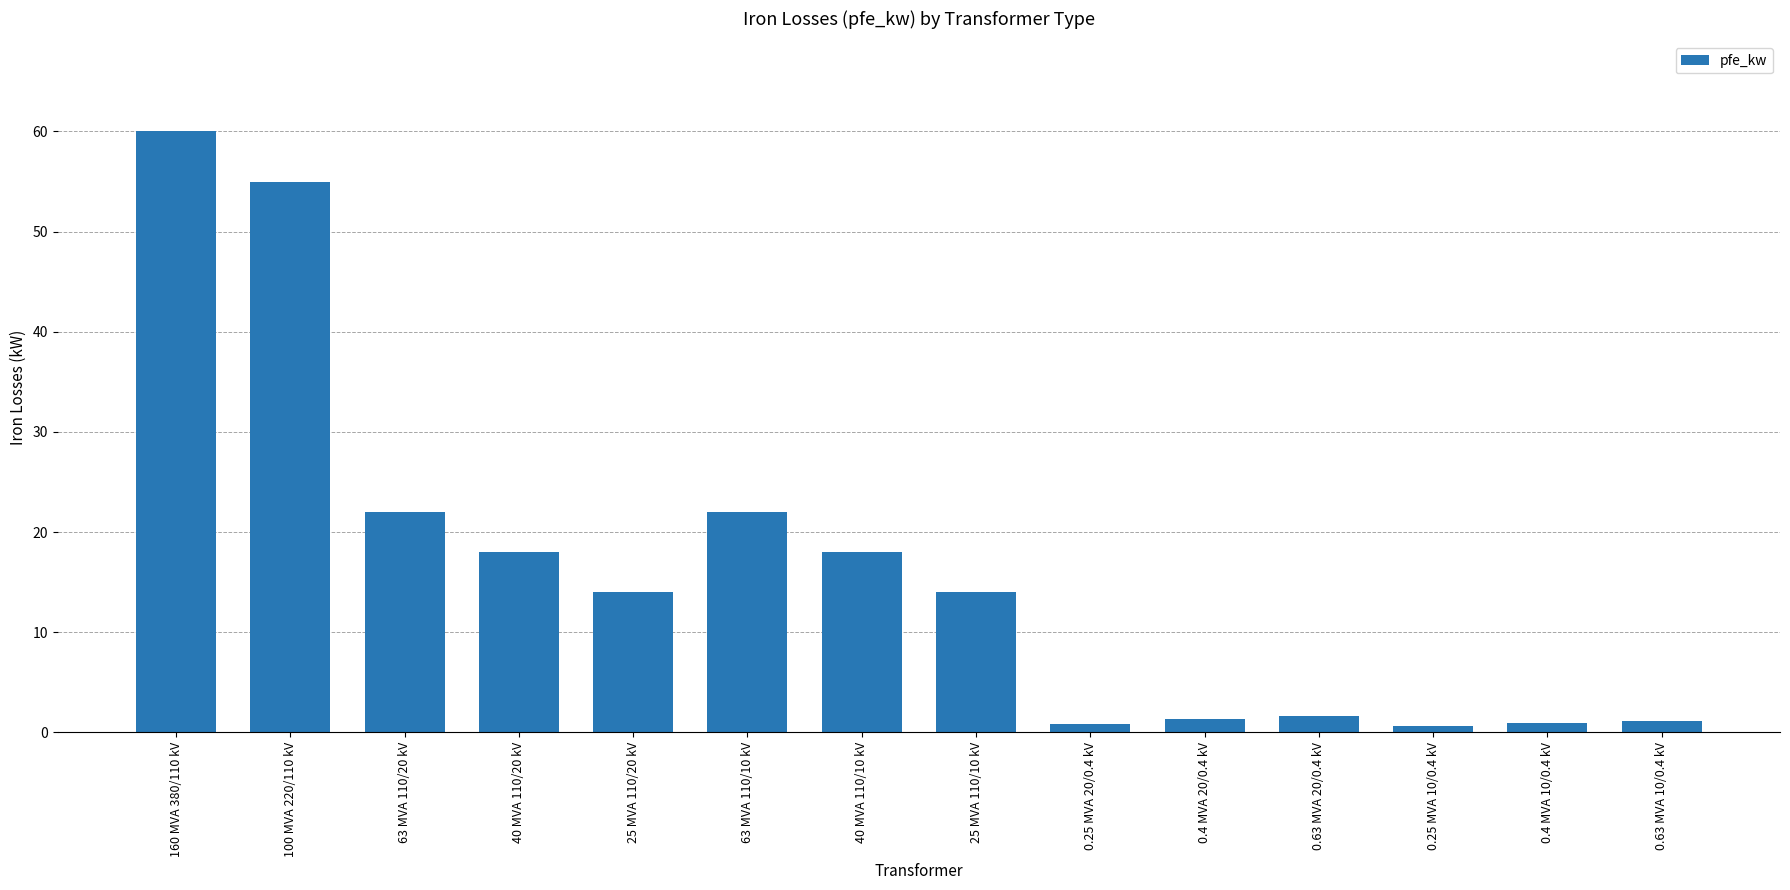

The chart shows a value of 22.0 at 63 MVA 110/10 kV. True or false?

True